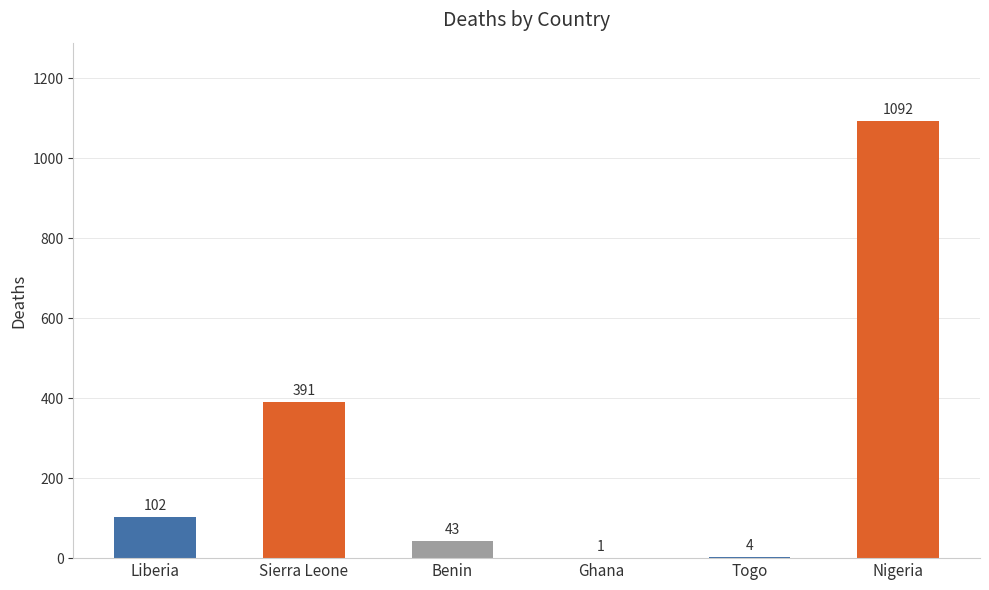

What is the average value?

272